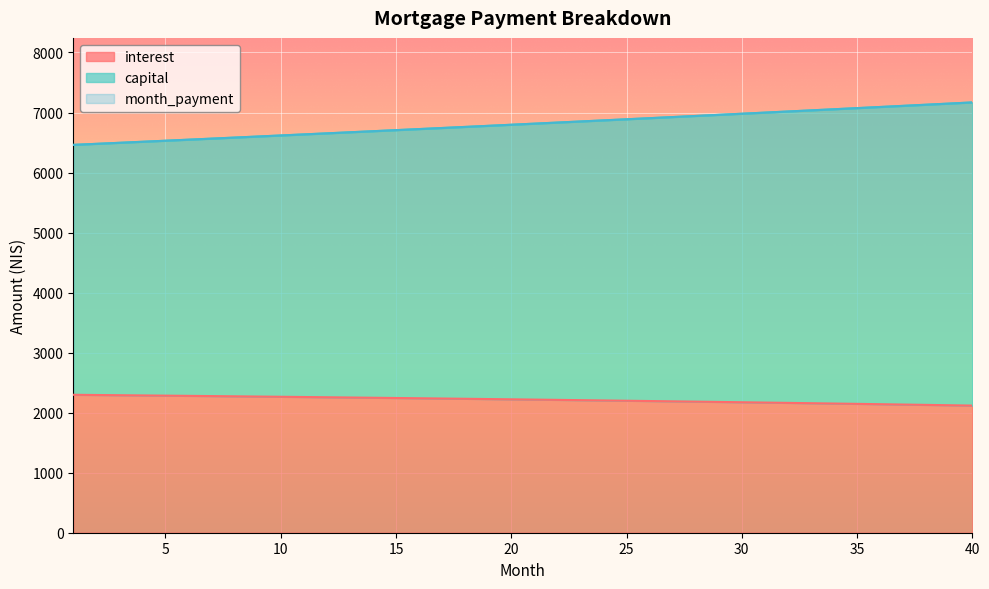

What is the sum of the capital values at 5 and 12?

13183.2